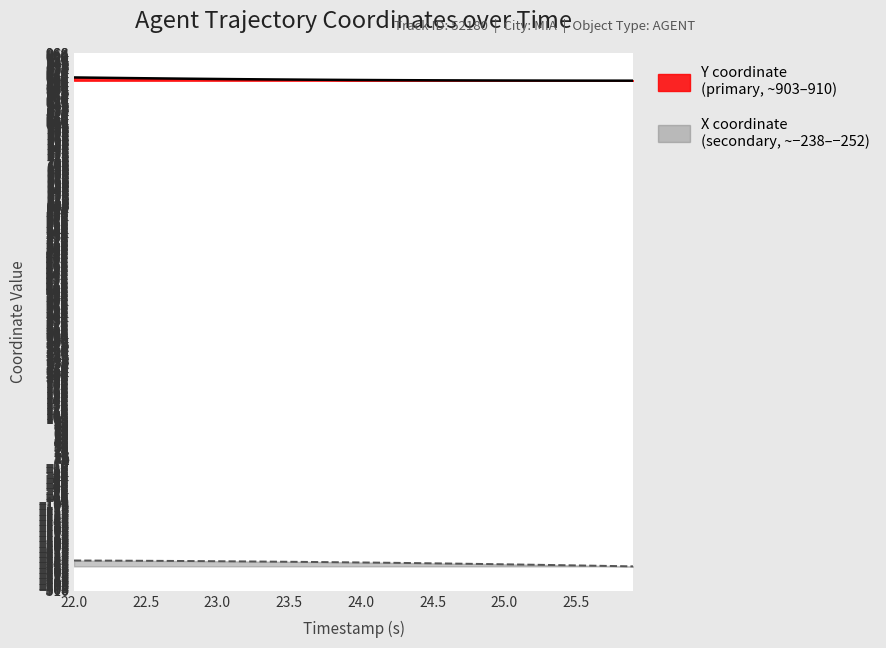

Which series has the widest spread of values?

X (secondary)